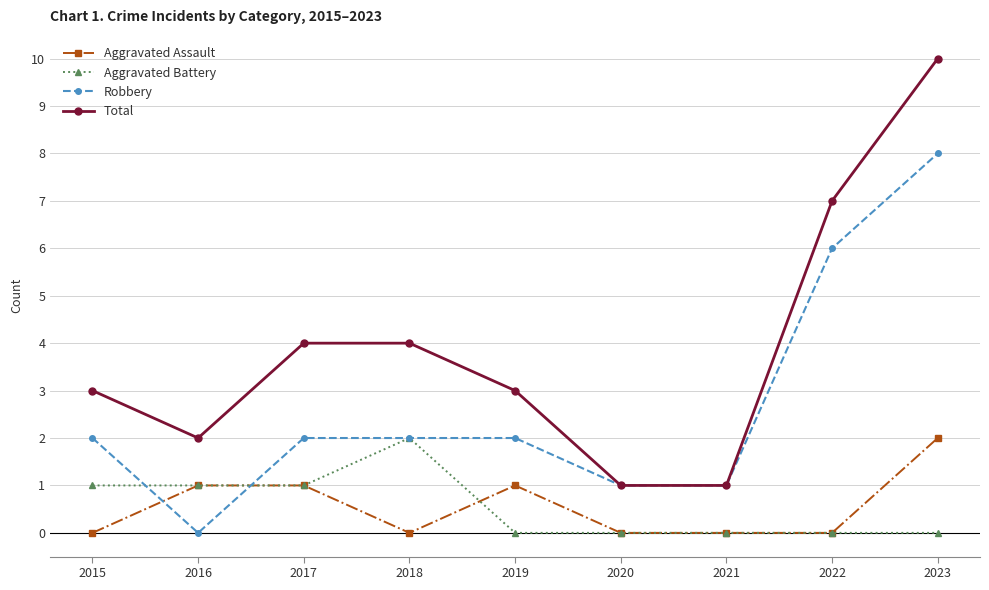

True or false: Total and Aggravated Assault intersect in this chart.

False